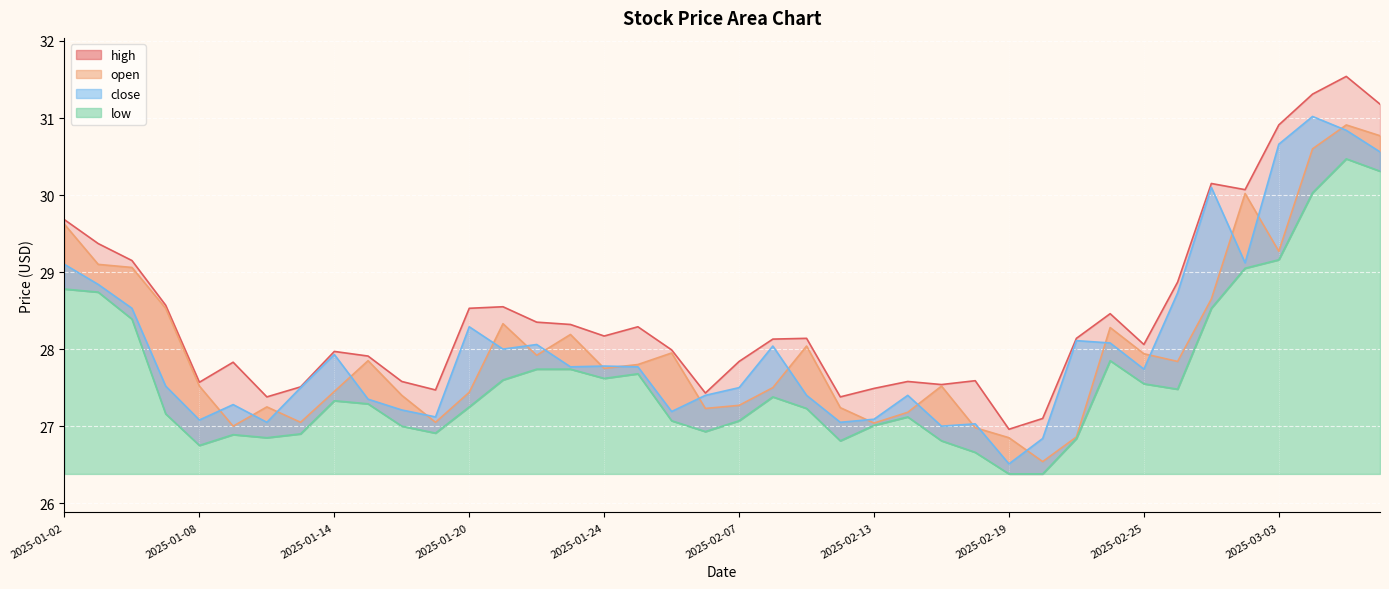

Which series changed the most between 2025-02-17 and 2025-02-20?

open